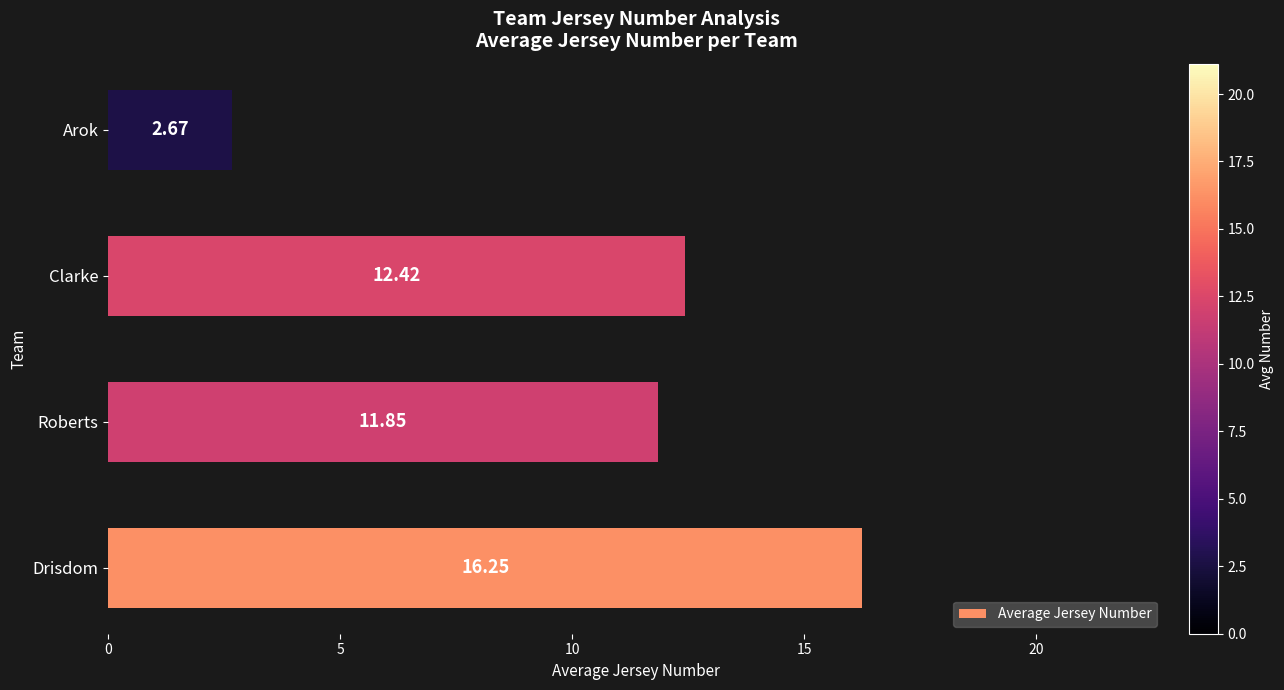

Rank the categories by value from highest to lowest.

Drisdom, Clarke, Roberts, Arok